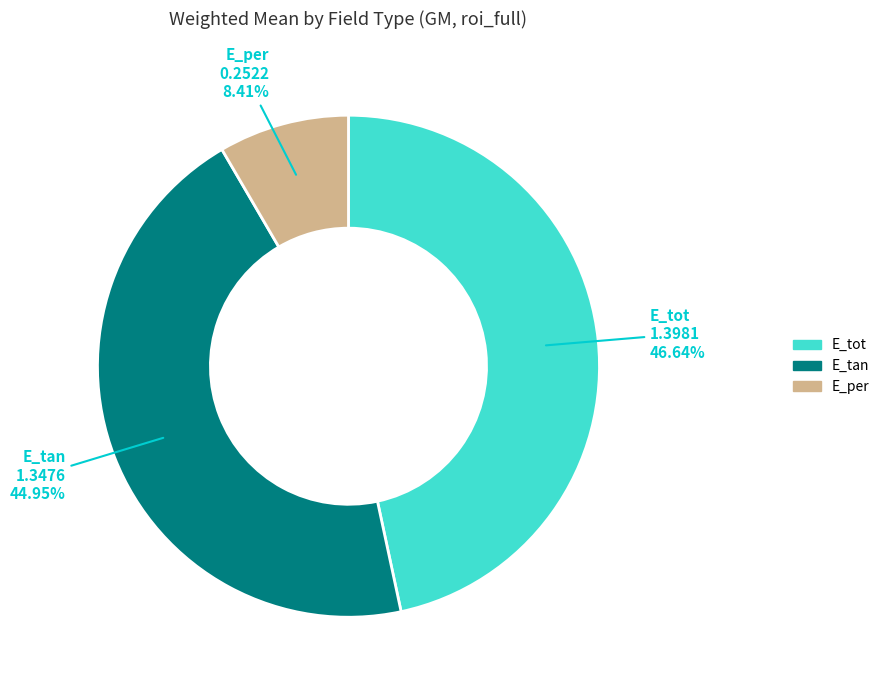

What percentage is the E_tot slice, to the nearest percent?

47%